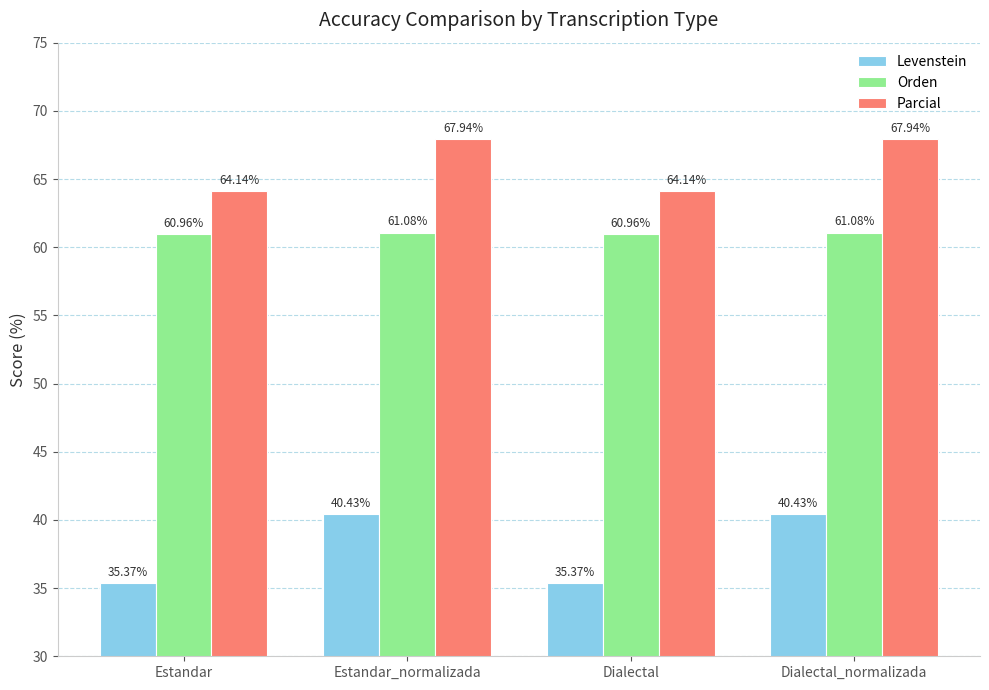

What is the spread (max minus min) of values at Dialectal?

28.8